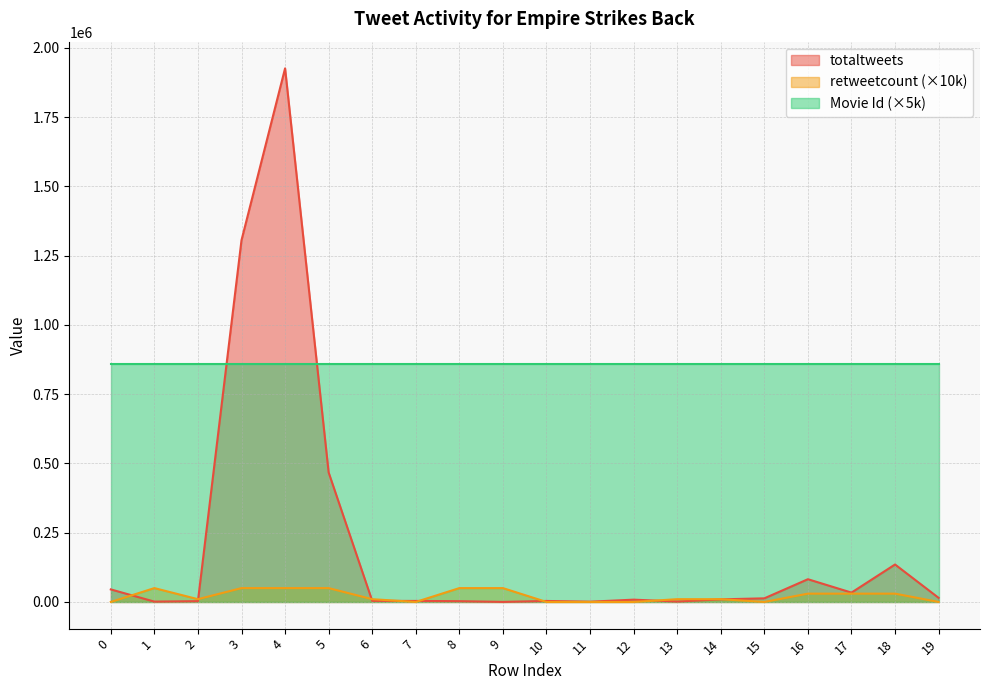

What is the value of the totaltweets point at the 7th from the left?

3890